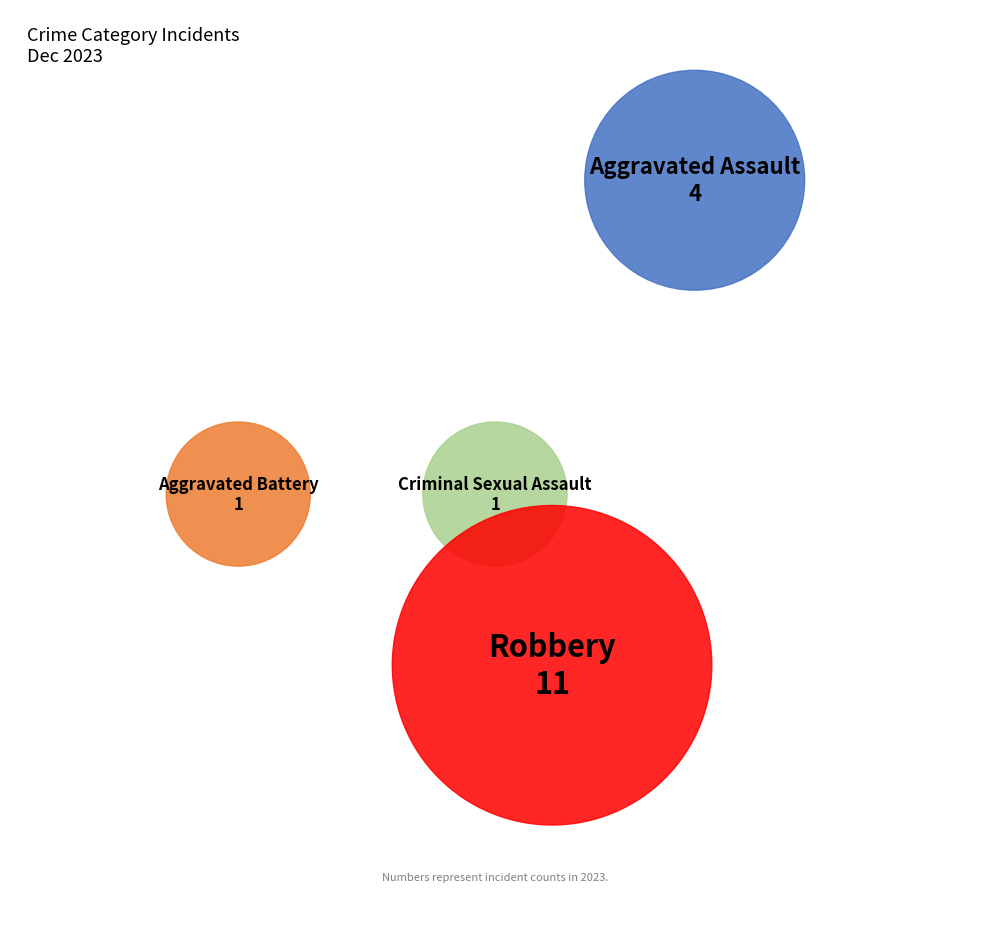

The Aggravated Assault slice represents 24% of the pie. True or false?

True